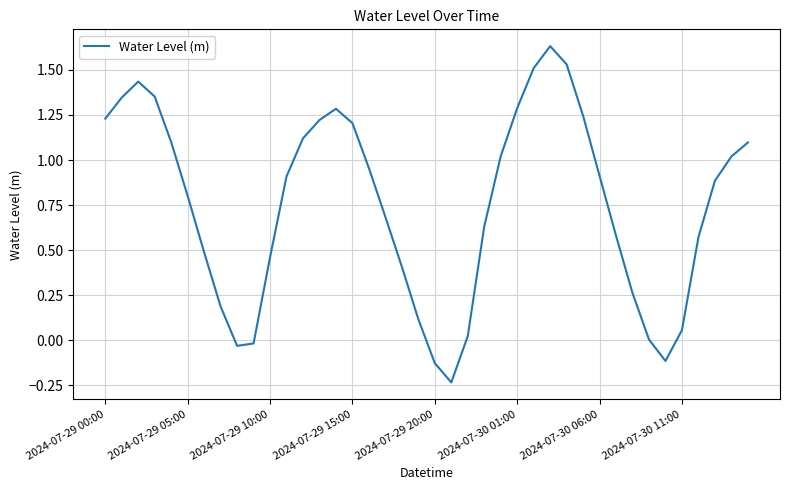

What is the difference between the maximum and minimum values?

1.9